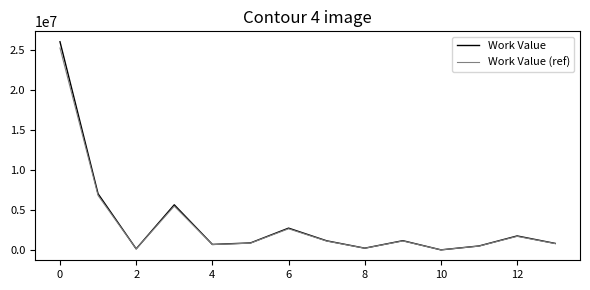

List the series in order of their peak value, highest first.

Work Value, Work Value (ref)